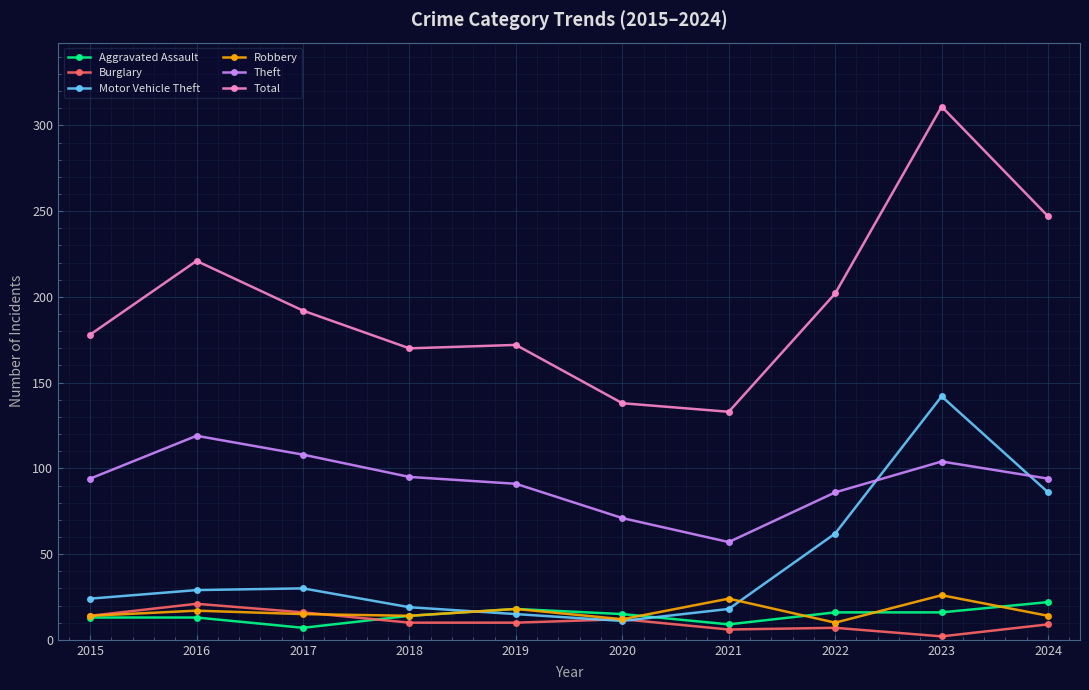

Which category has the highest value across all series?

2023